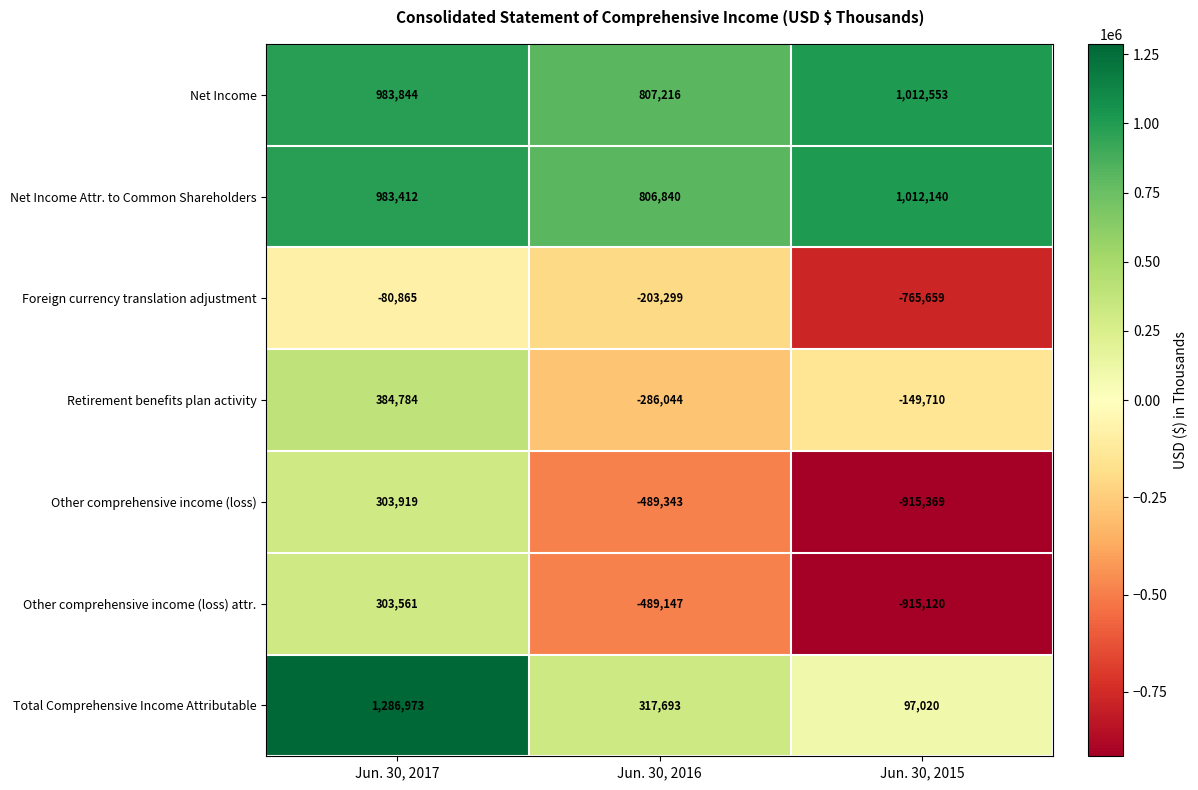

What is the greatest value displayed?

1286973